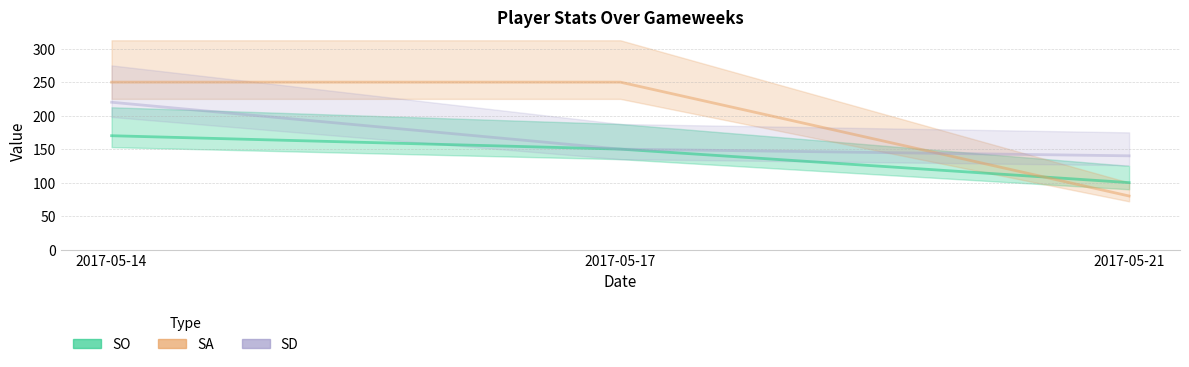

Reading left to right, what are all the values shown in this chart?

SO: 2017-05-14=170	2017-05-17=150	2017-05-21=100
SA: 2017-05-14=250	2017-05-17=250	2017-05-21=80
SD: 2017-05-14=220	2017-05-17=150	2017-05-21=140